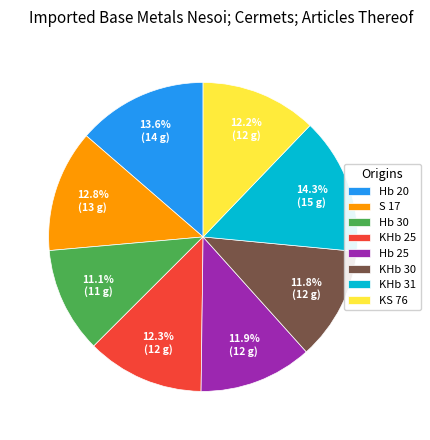

Is it true that S 17 is 13% of the pie?

True